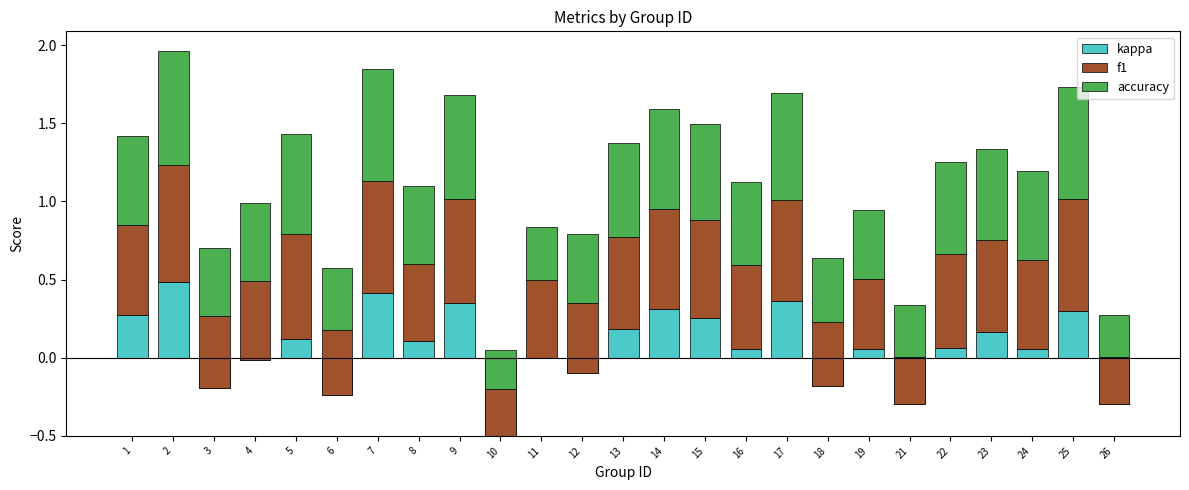

Between 3 and 25, which series saw the biggest shift?

kappa